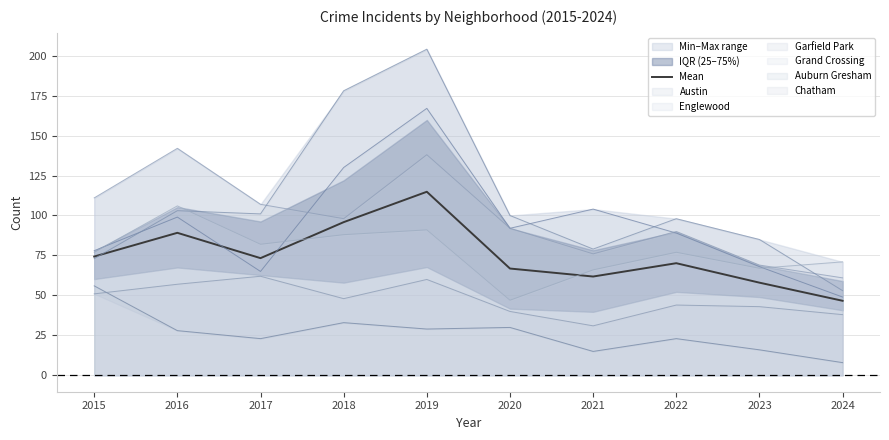

Reading left to right, what are all the values shown in this chart?

74.3	89.2	73.3	95.8	114.8	66.8	61.8	70.2	58.0	46.7